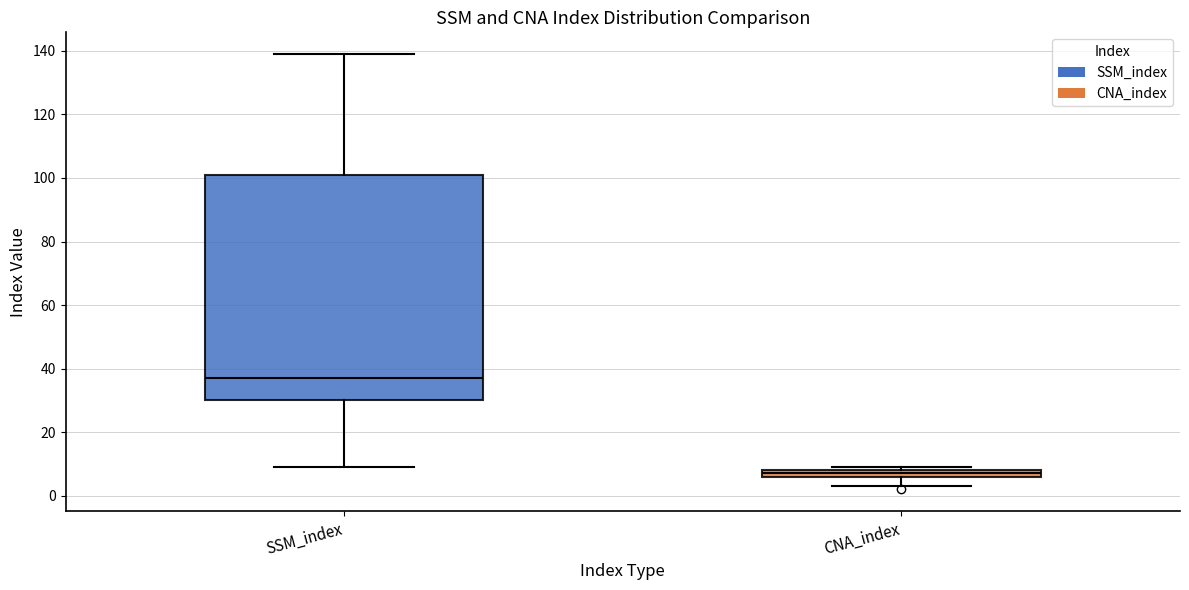

Which box is the tallest, from its lower edge to its upper edge?

SSM_index